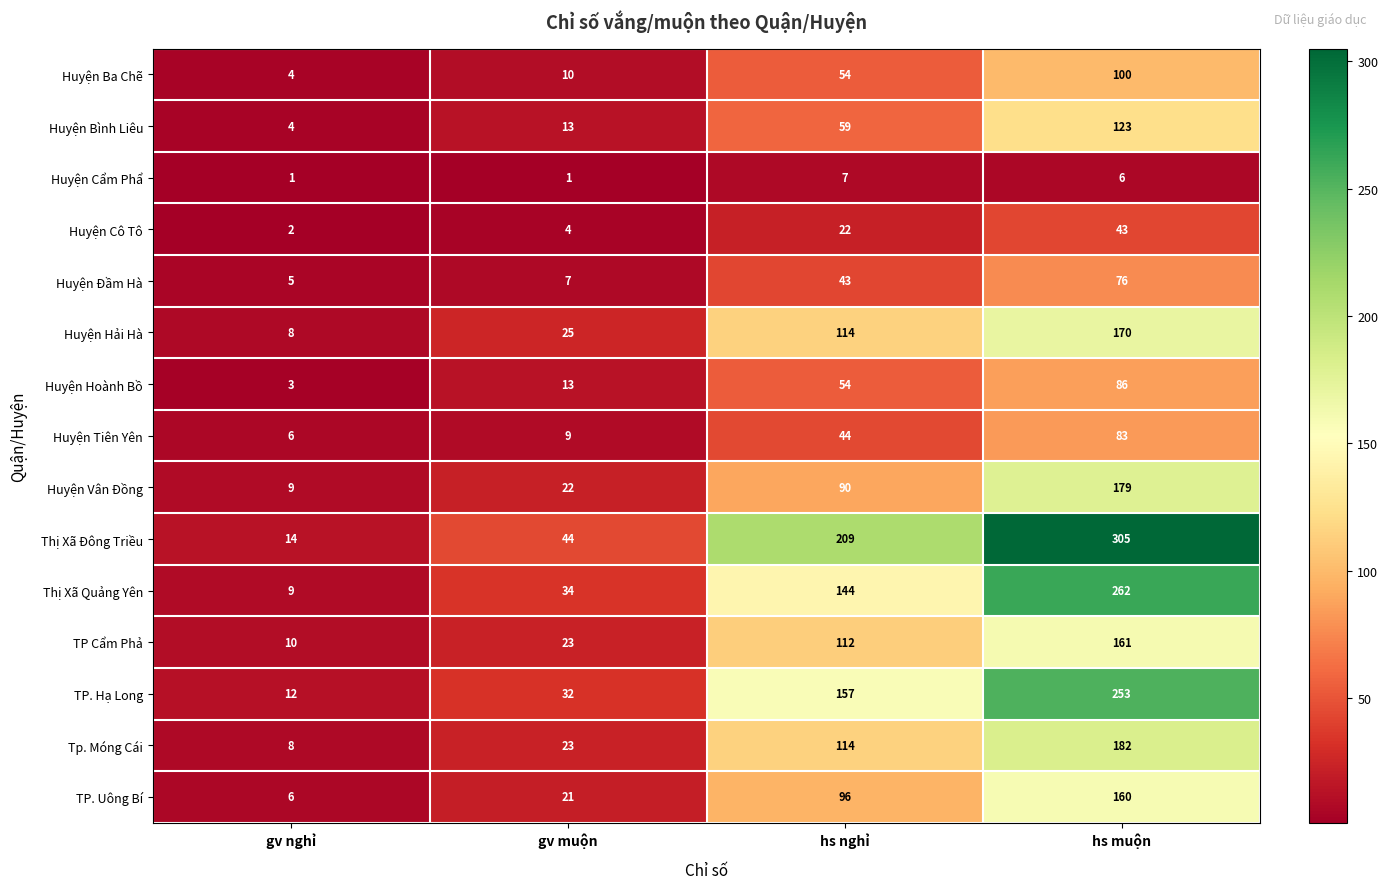

The value of Huyện Bình Liêu at hs nghỉ is 59. True or false?

True